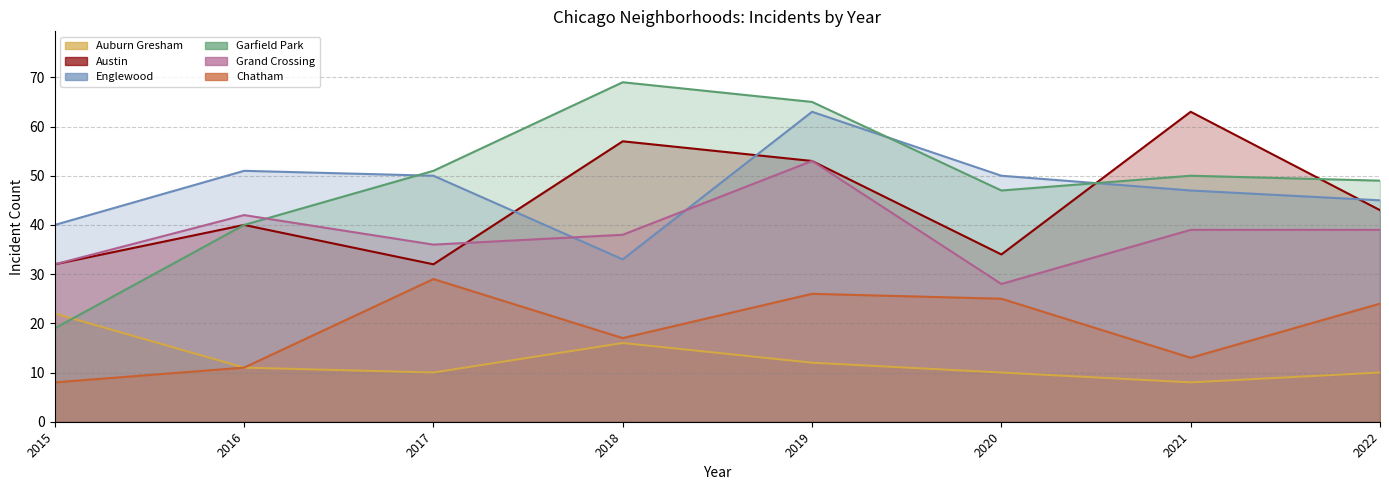

At which label is Garfield Park closest to 44?

2020